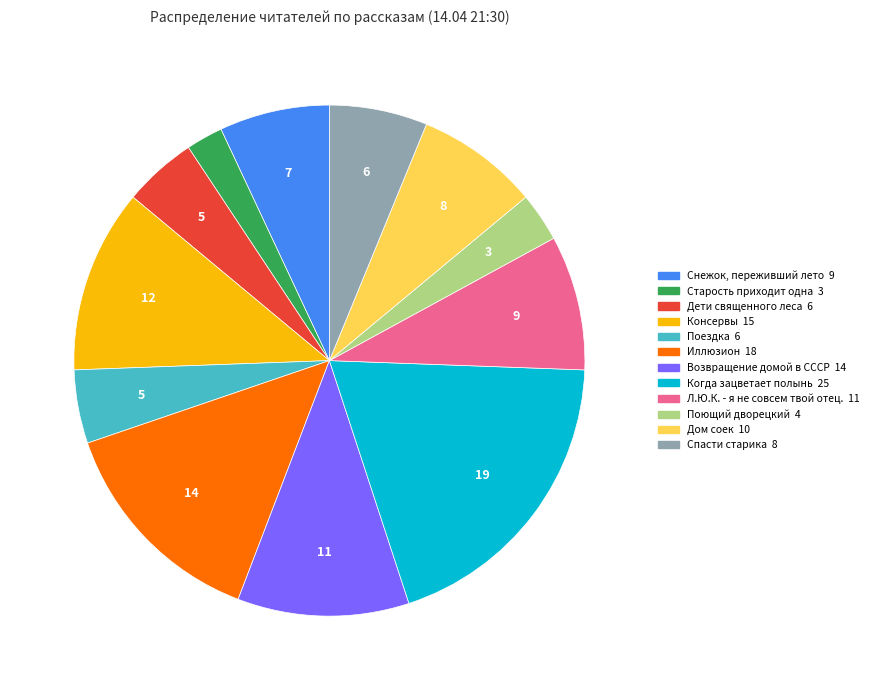

How many slices are in this pie chart?

12